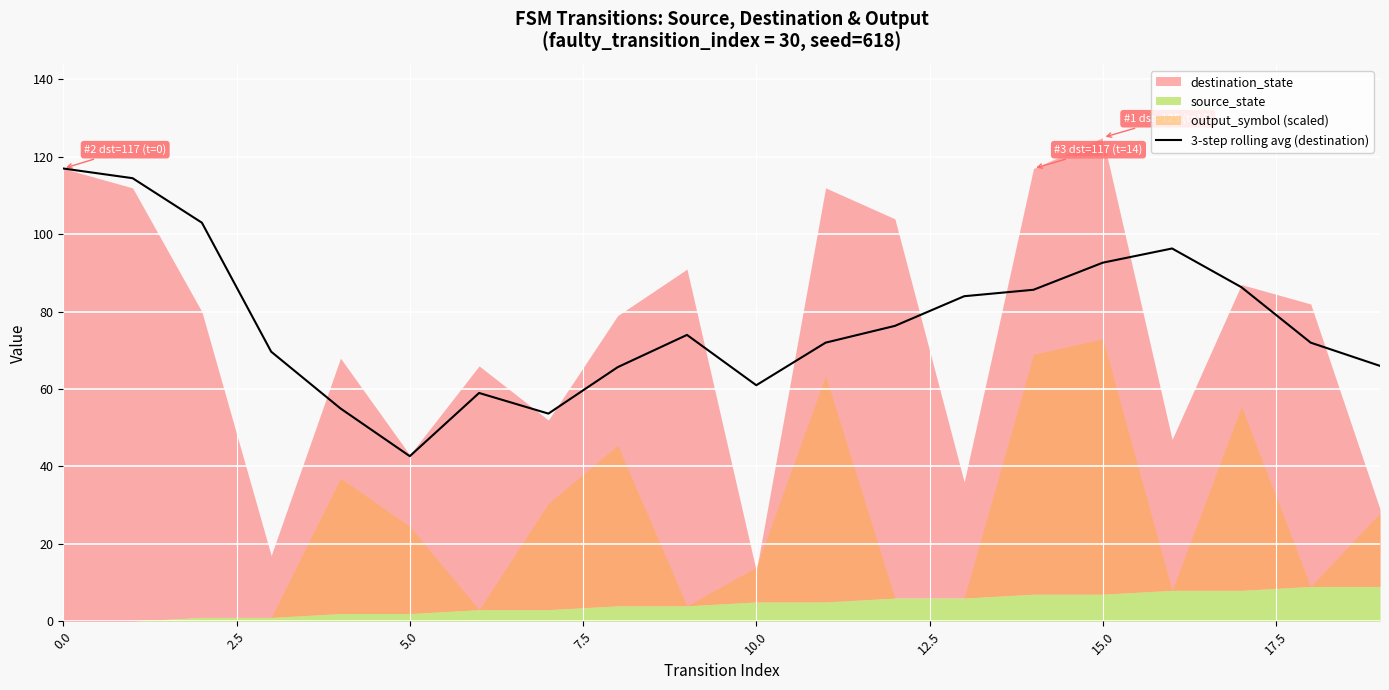

True or false: the data shows 78.9 at 10.0.

False